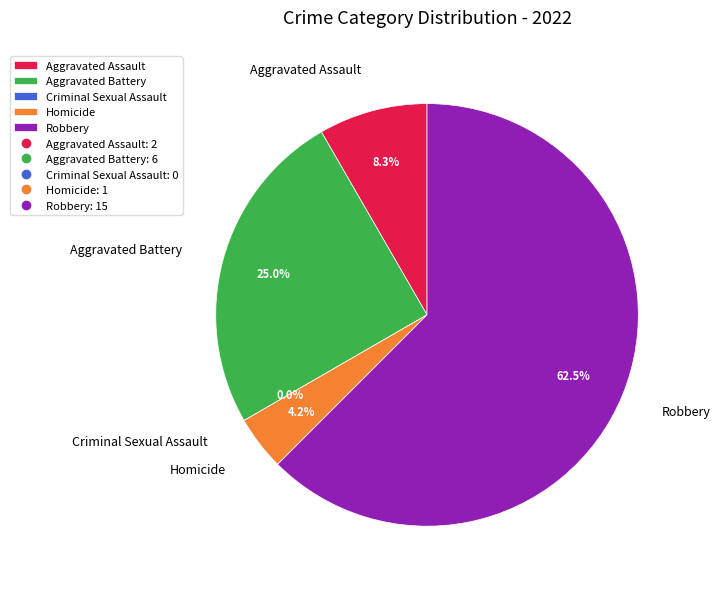

Is there any slice that represents more than half of the pie?

Yes